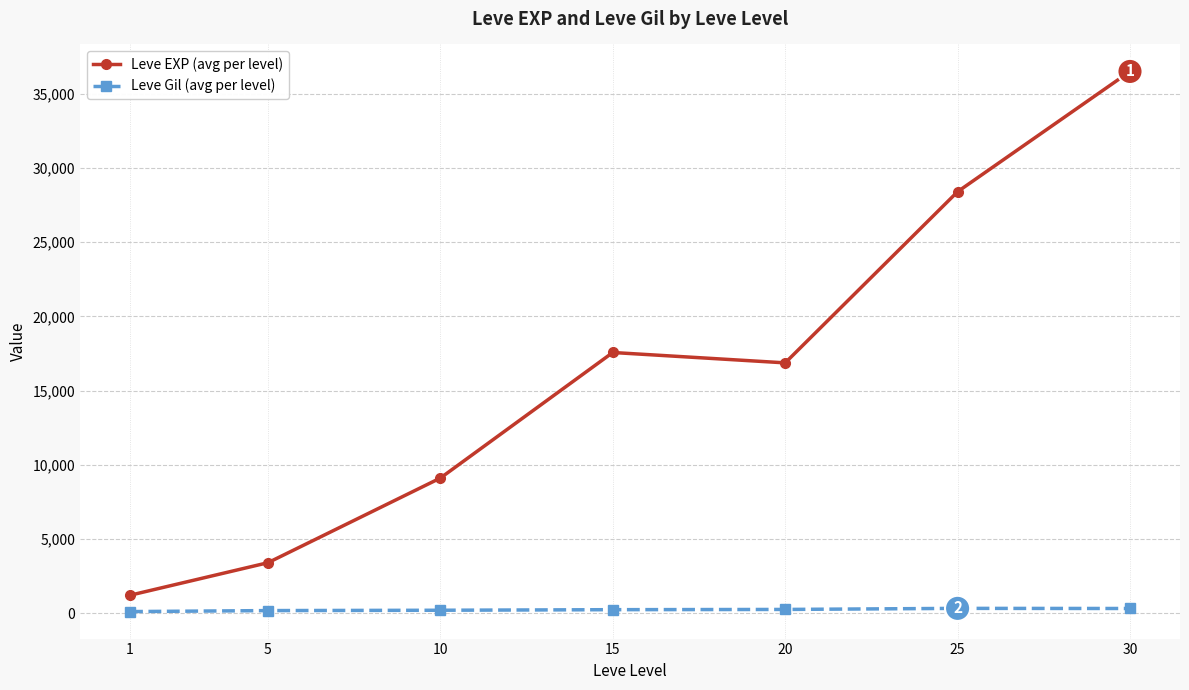

True or false: Leve EXP (avg per level) and Leve Gil (avg per level) cross at least once.

False